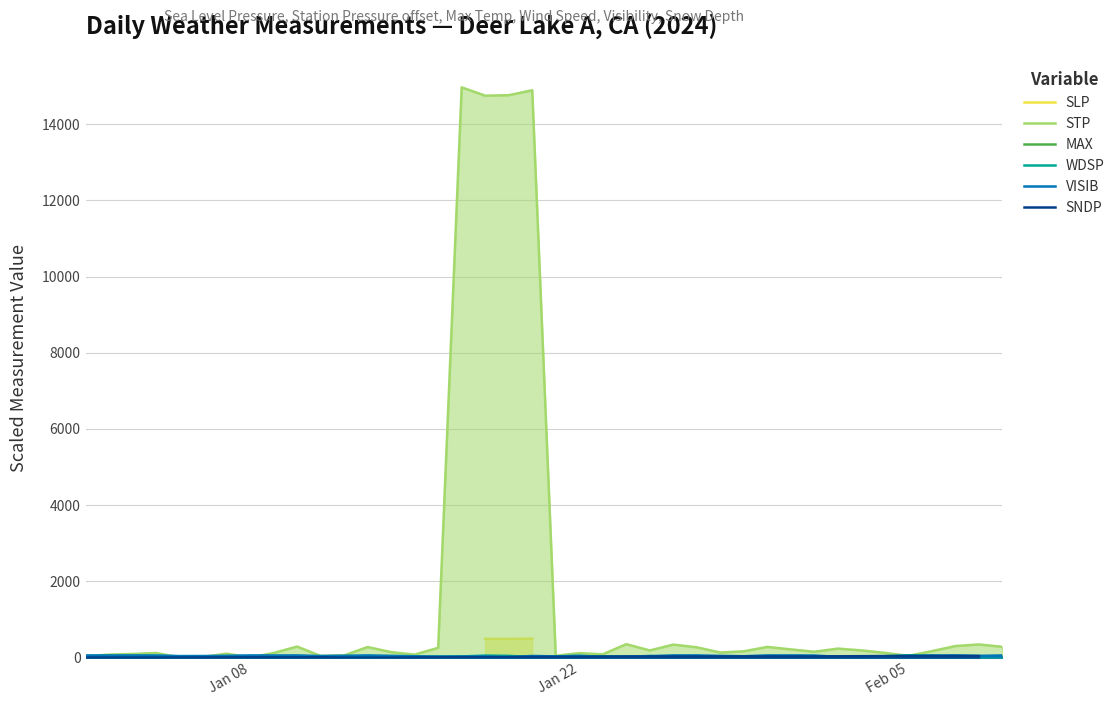

What is the average value of the STP series?

1630.3